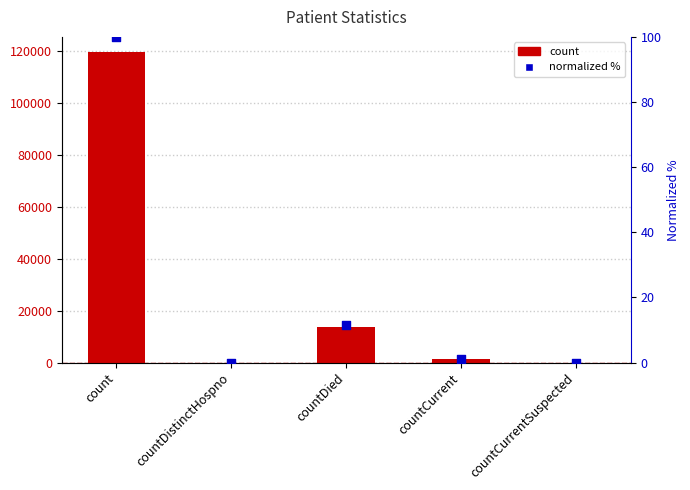

Which series has the largest total across all categories?

count